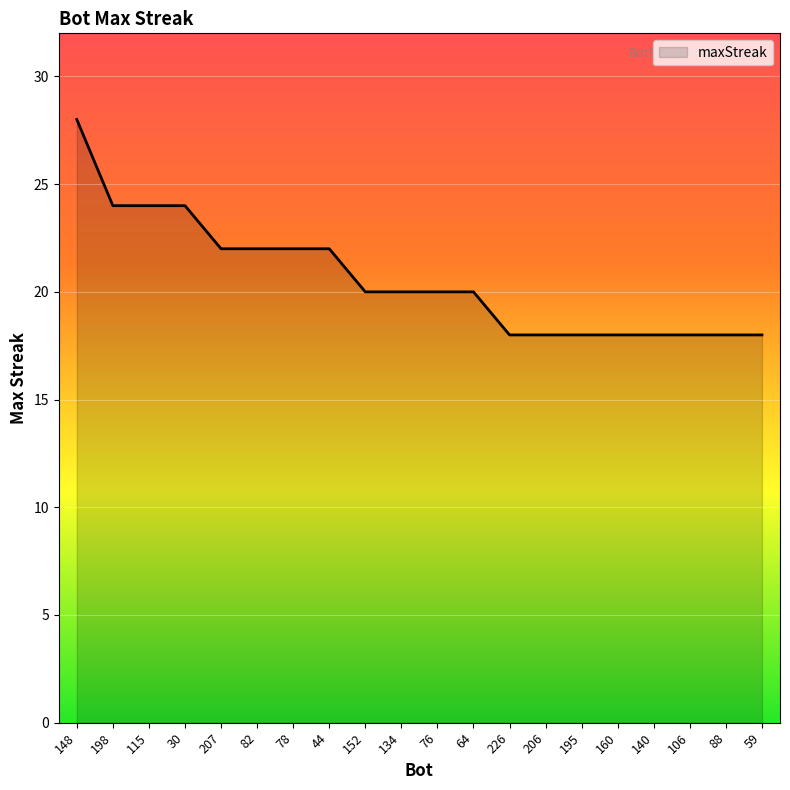

How many distinct data groups are displayed?

1